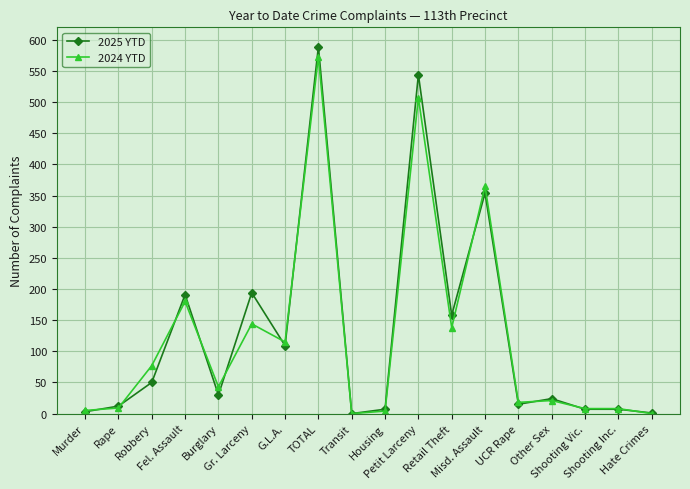

Is it true that 2025 YTD equals 5 at Murder?

False